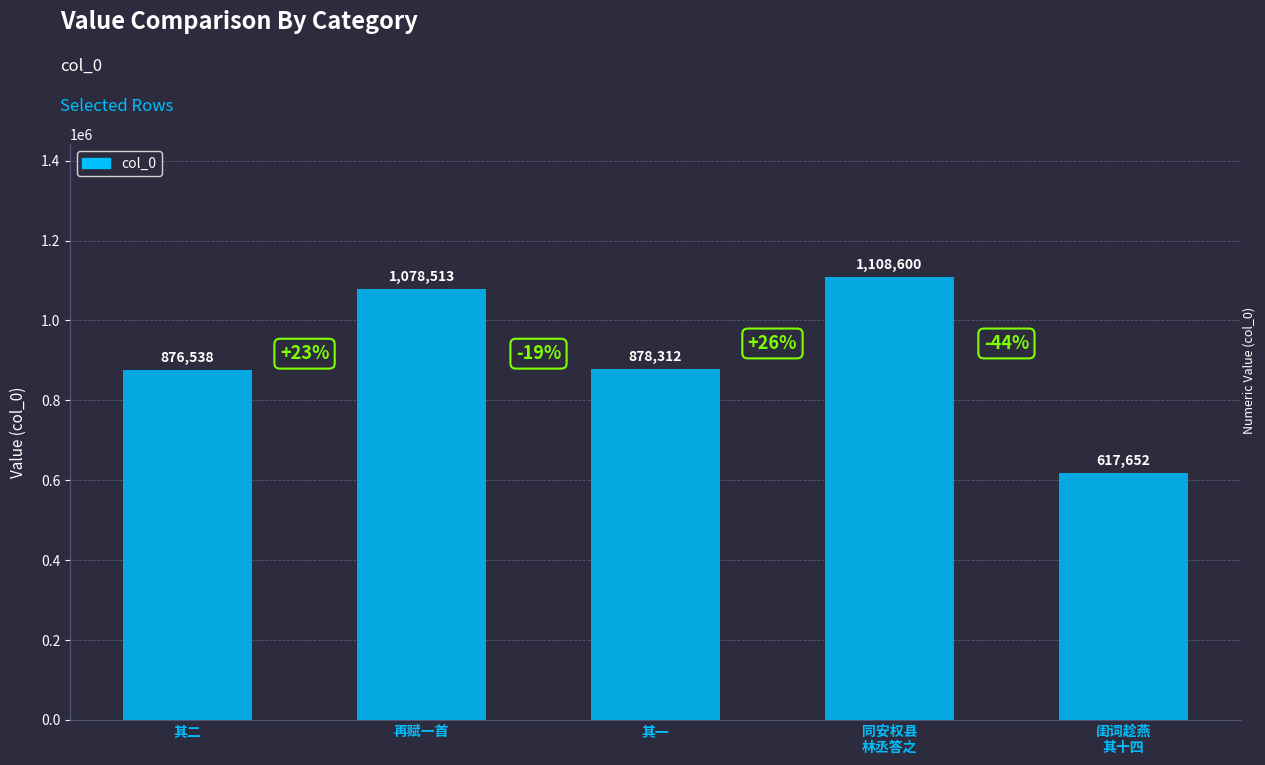

How many data points are less than 878312?

2